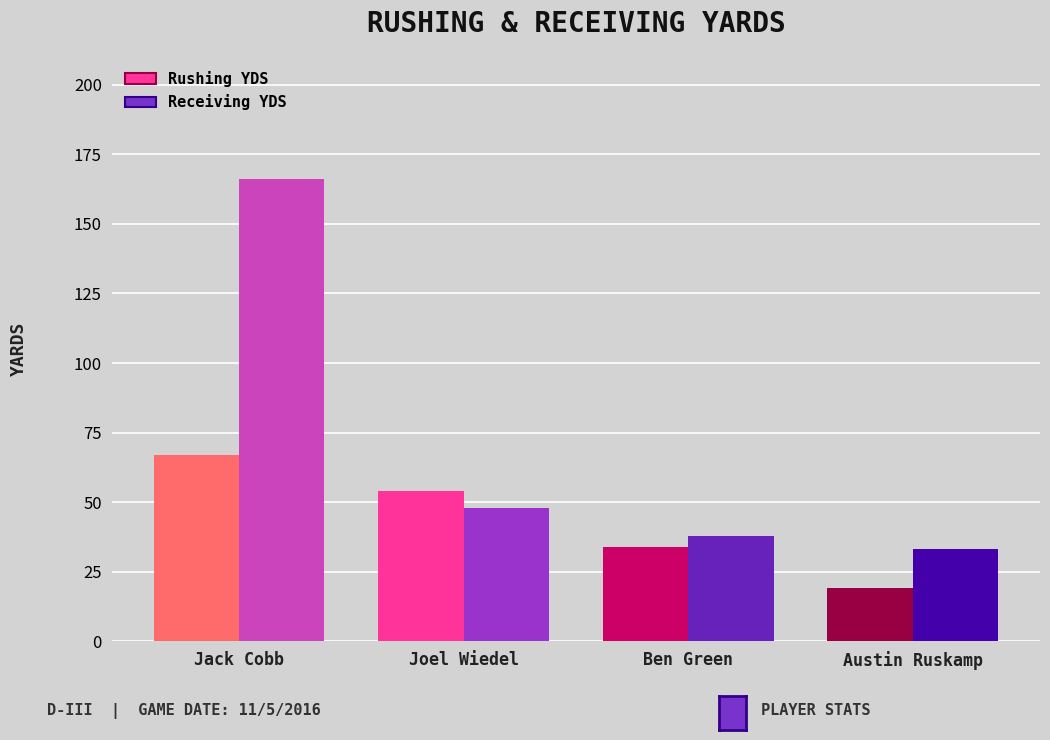

How many categories are shown in the chart?

4